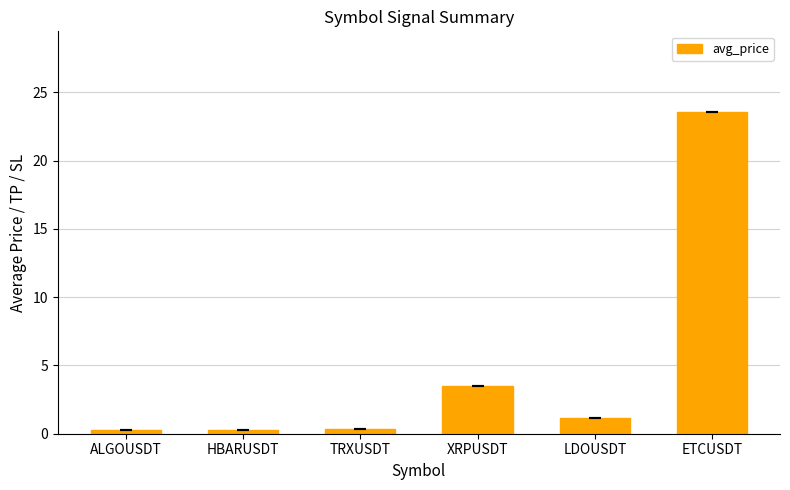

What position from the right is HBARUSDT?

5